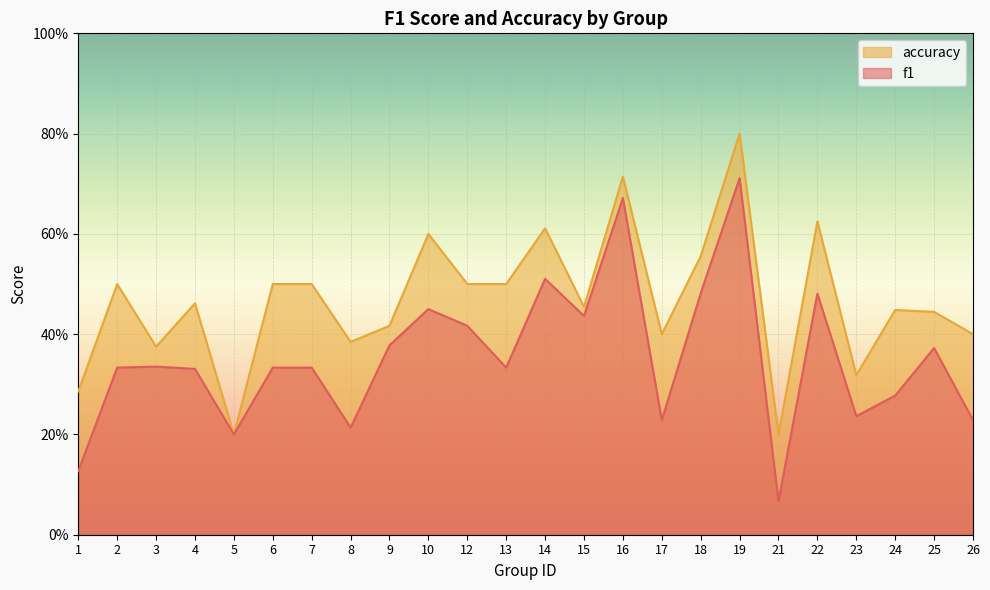

List the series in order of their overall mean, lowest first.

f1, accuracy